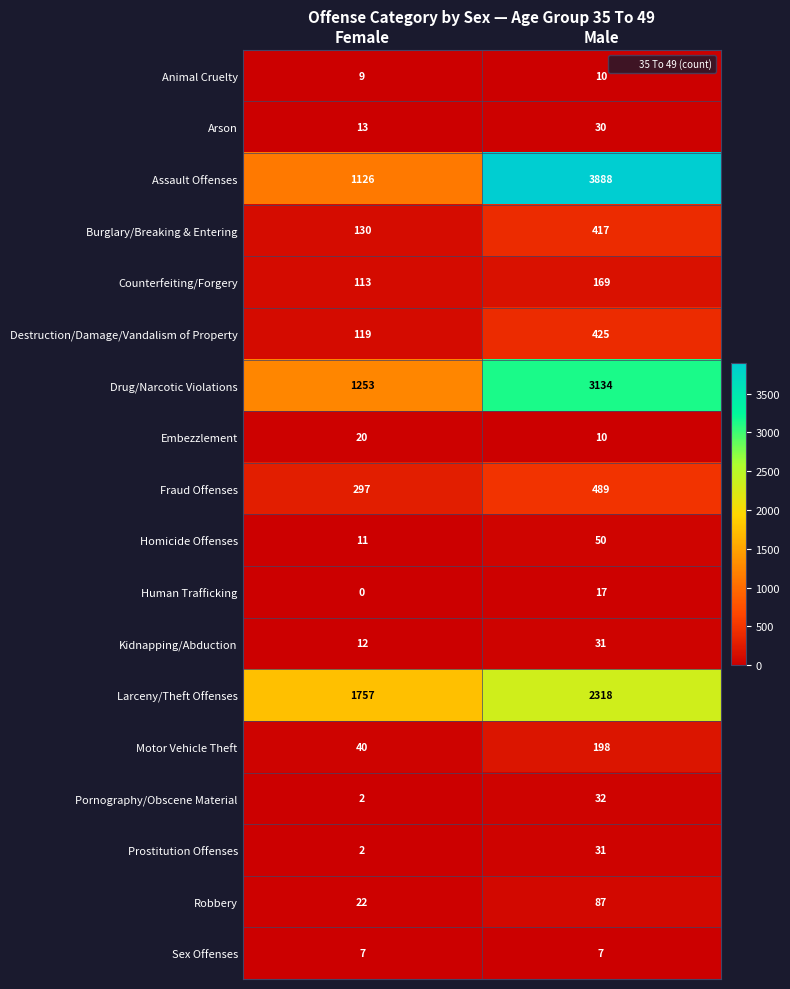

Rank the categories by Human Trafficking value from highest to lowest.

Male, Female